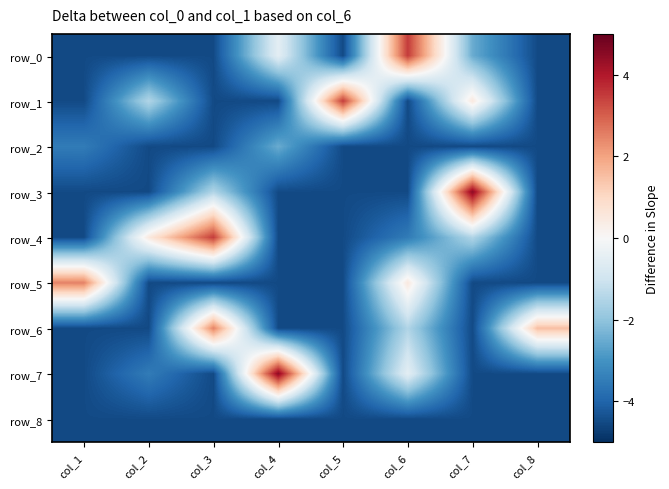

Which series has the widest spread of values?

row_3